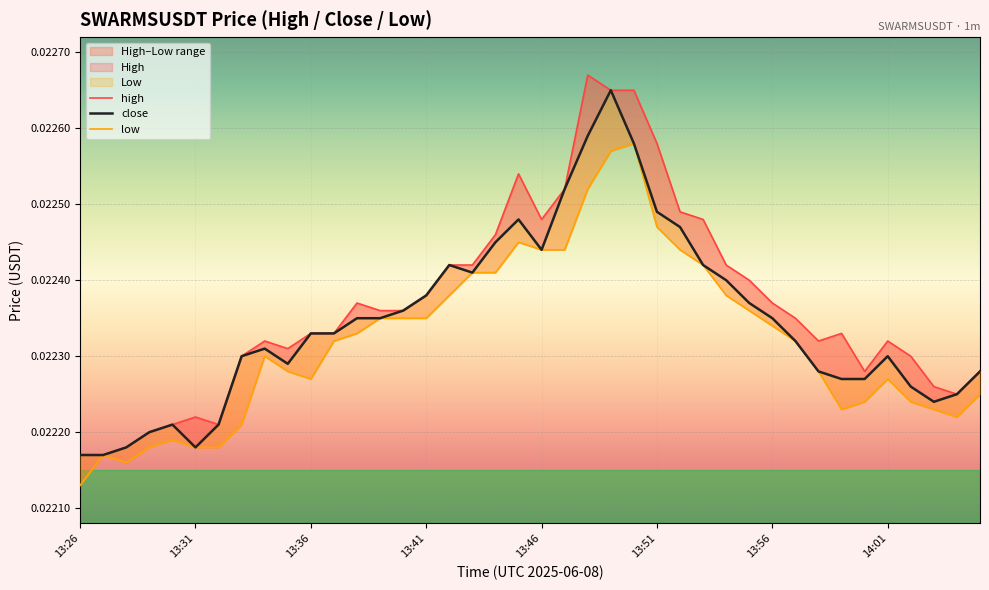

What position from the right is 14:04?

2